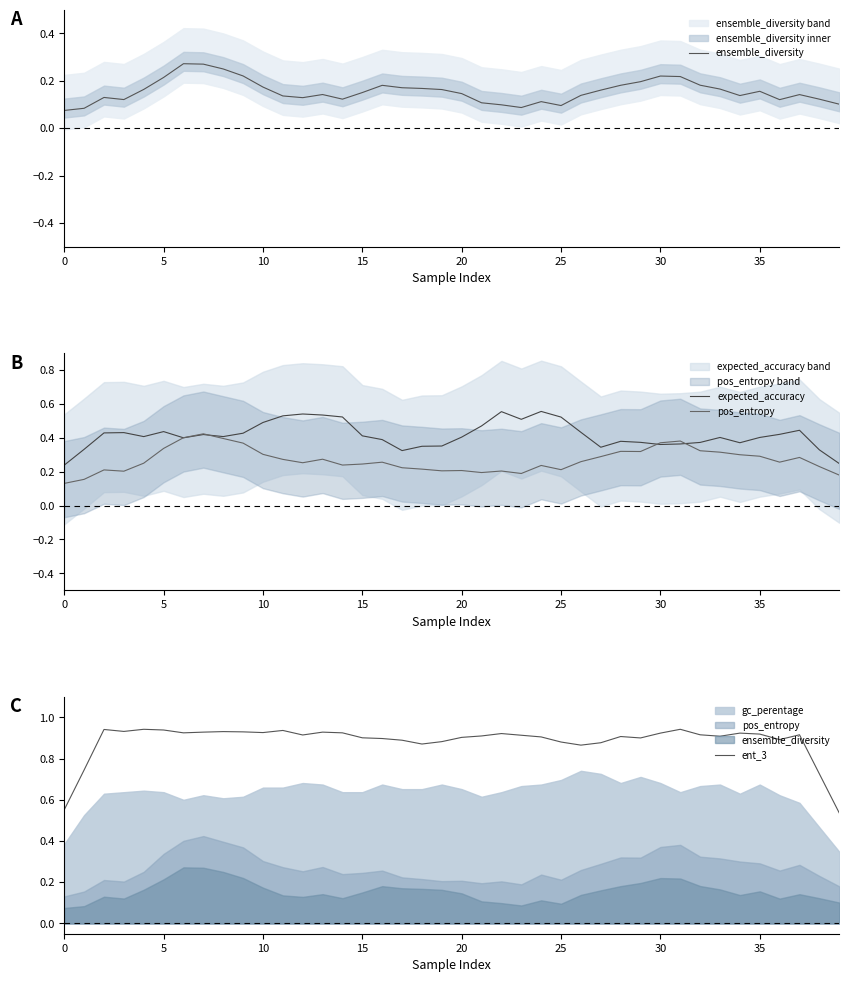

True or false: pos_entropy and ent_3 cross at least once.

False